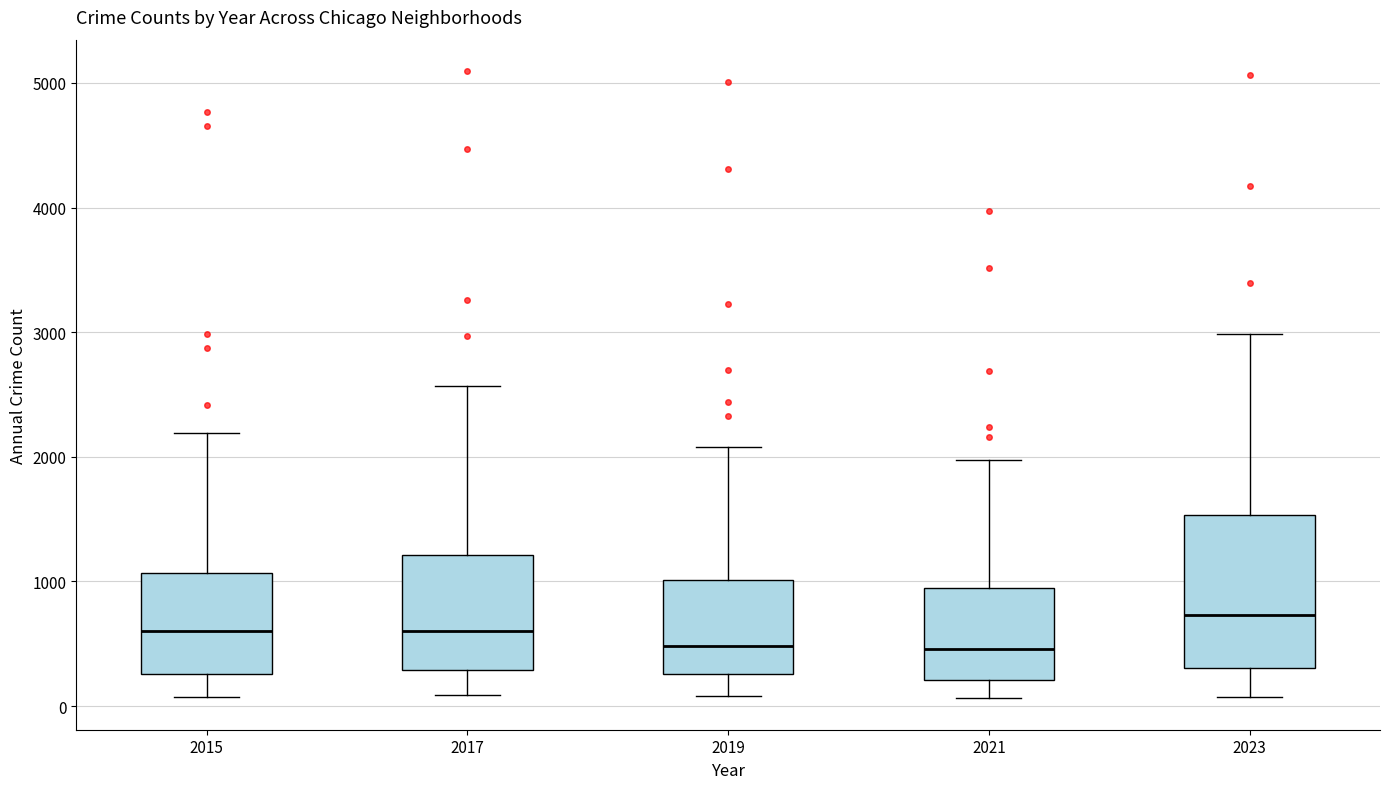

Which box is the tallest, from its lower edge to its upper edge?

2023